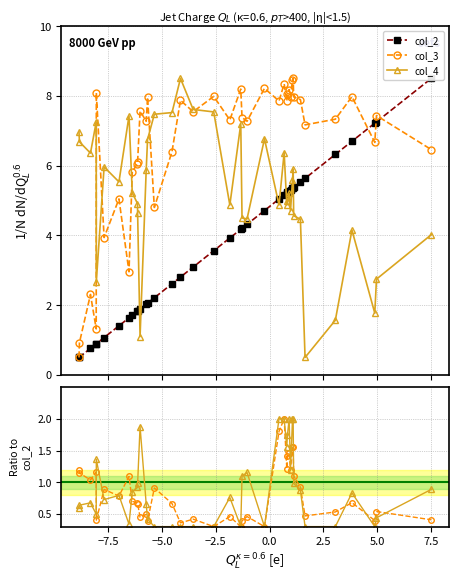

How many interior local valleys does the col_3/col_2 series have?

13